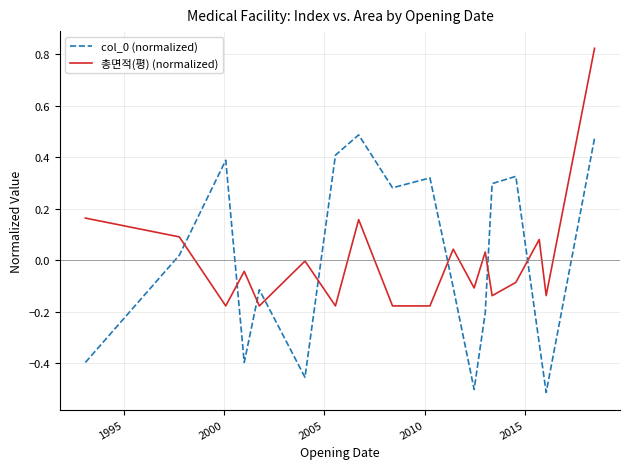

What is the difference between the maximum and minimum values in the 총면적(평) (normalized) series?

1.0